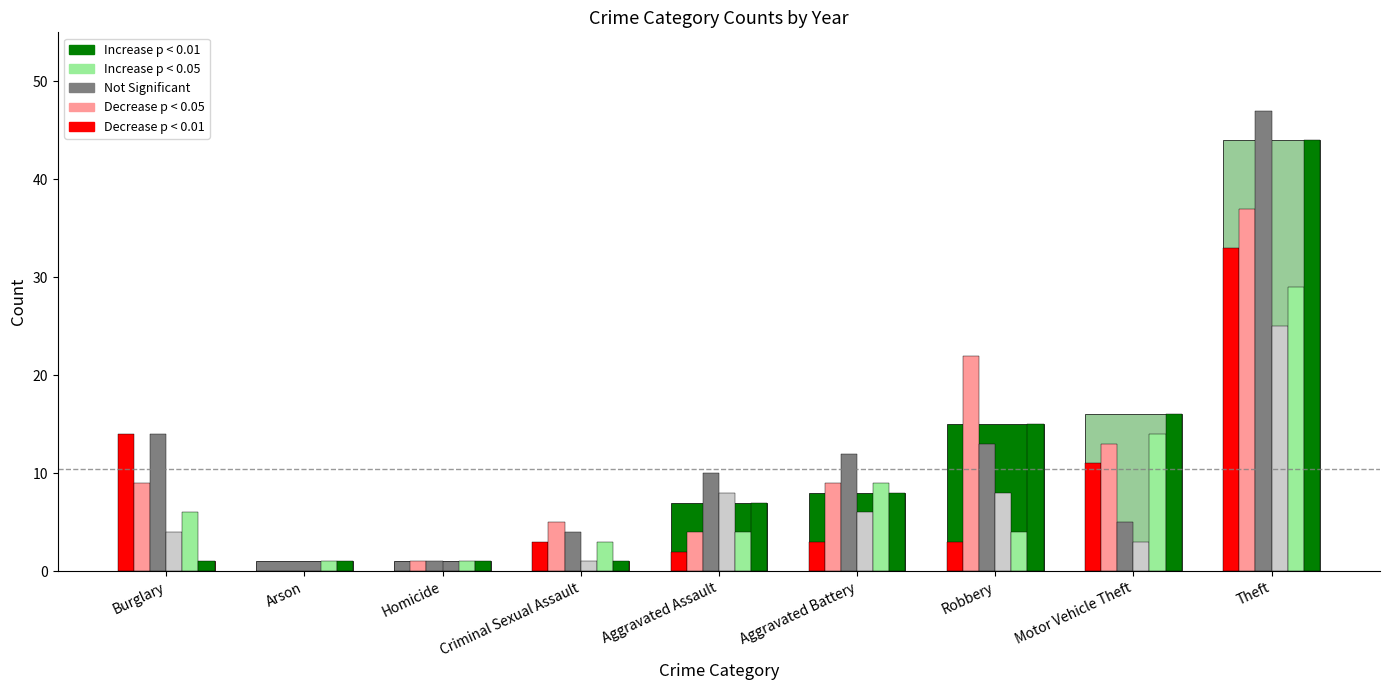

The value of 2019 at Burglary is 14. True or false?

True